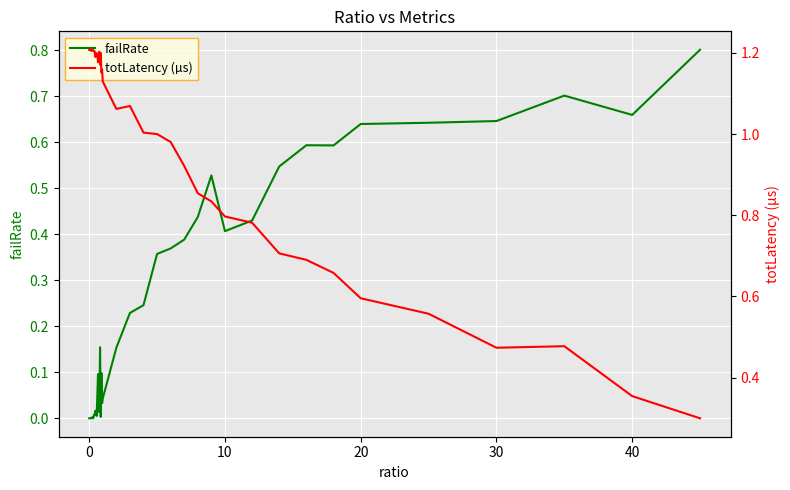

In failRate, how many points are lower than both neighbors (excluding endpoints)?

10